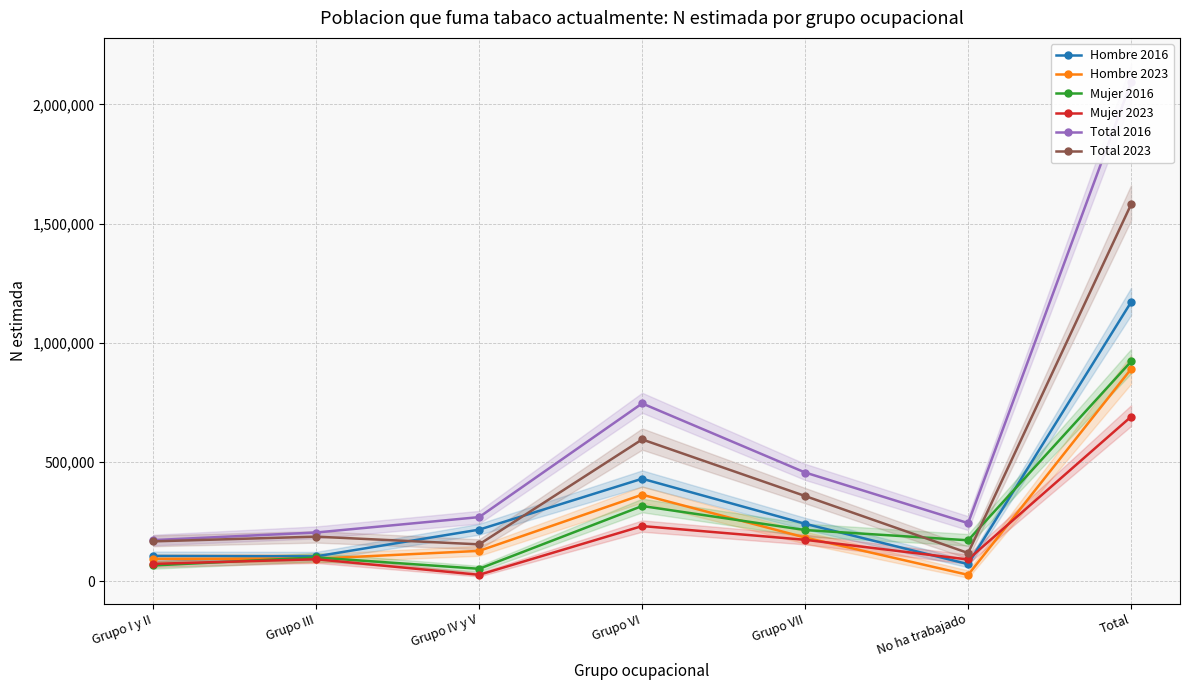

At which category does Mujer 2023 reach its first local peak?

Grupo III